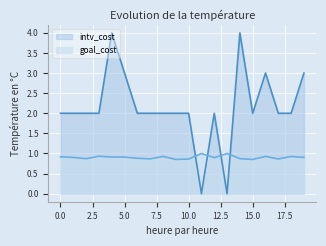

How many positive values does the intv_cost series have?

18